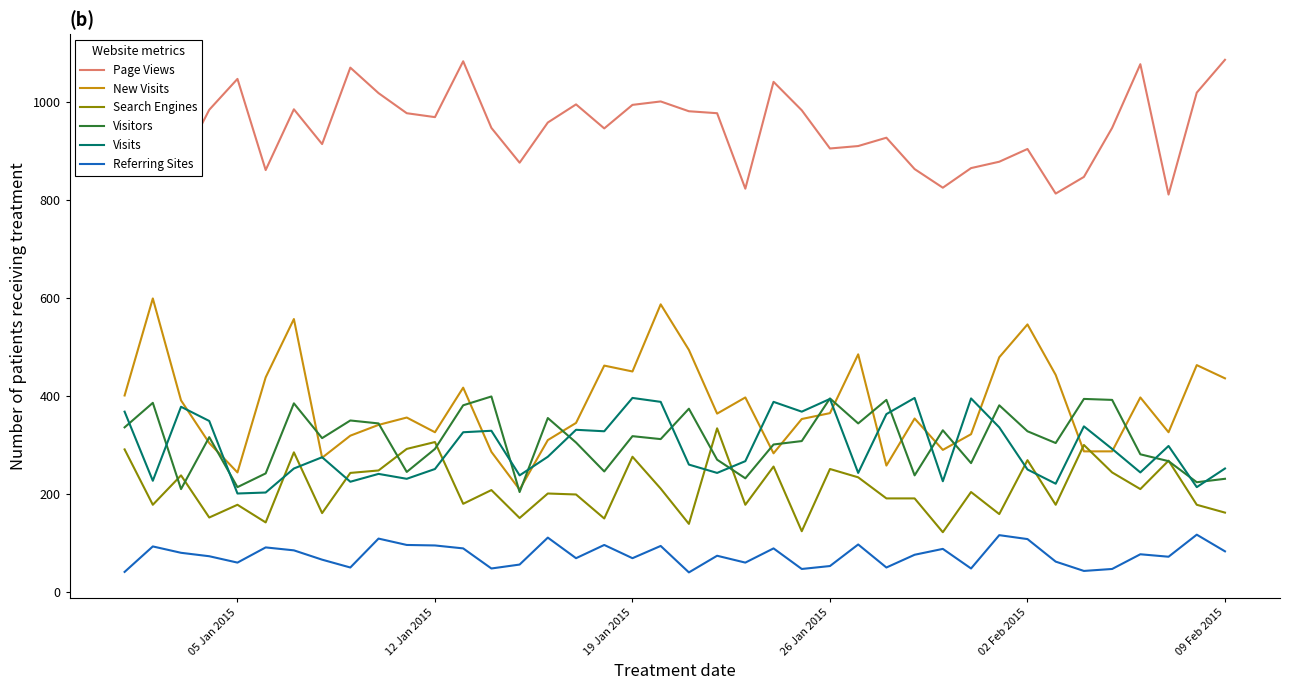

Which series has the largest range (max minus min)?

New Visits